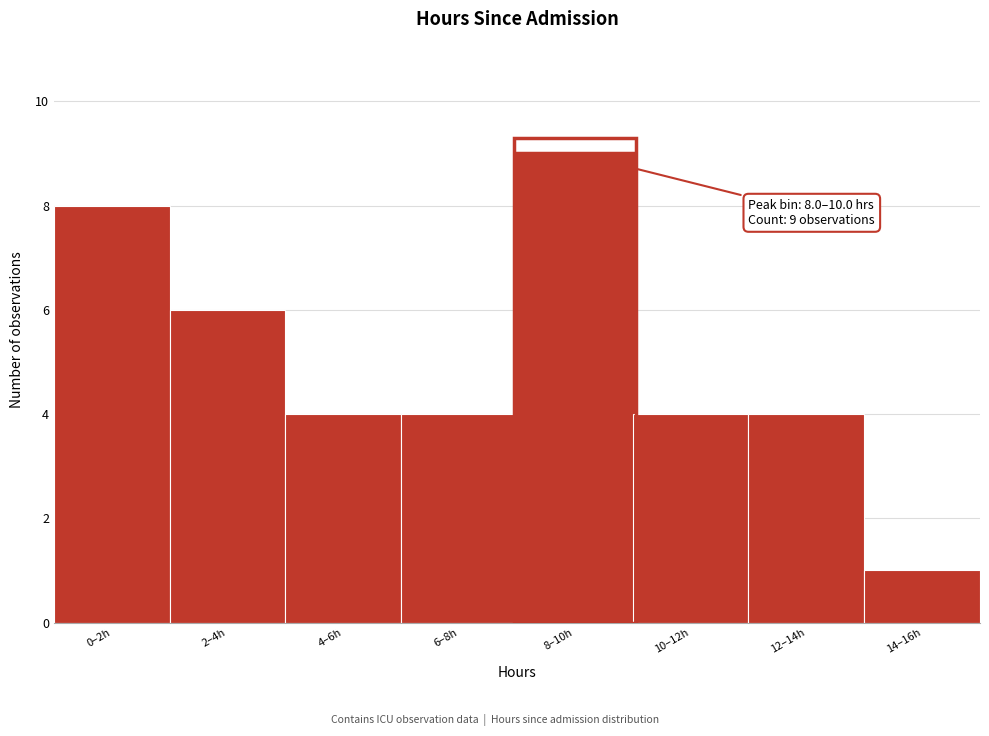

Reading right to left, transcribe all the data shown in this chart.

1	4	4	9	4	4	6	8